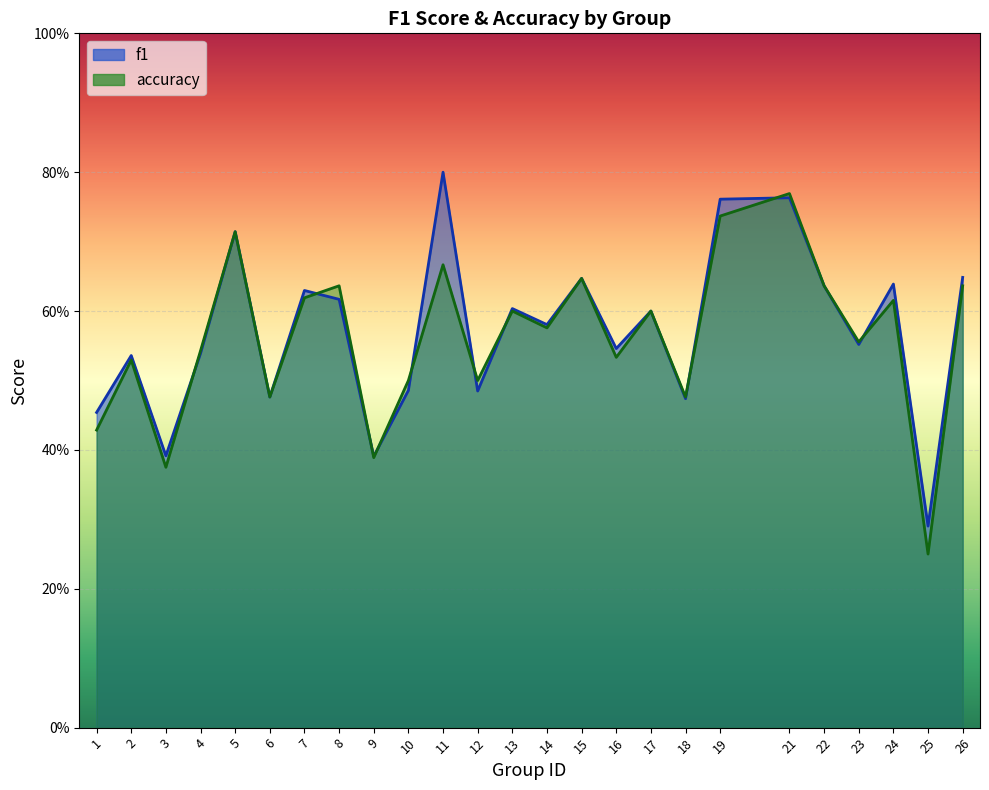

True or false: accuracy has a value of 0.6 at 22.

True